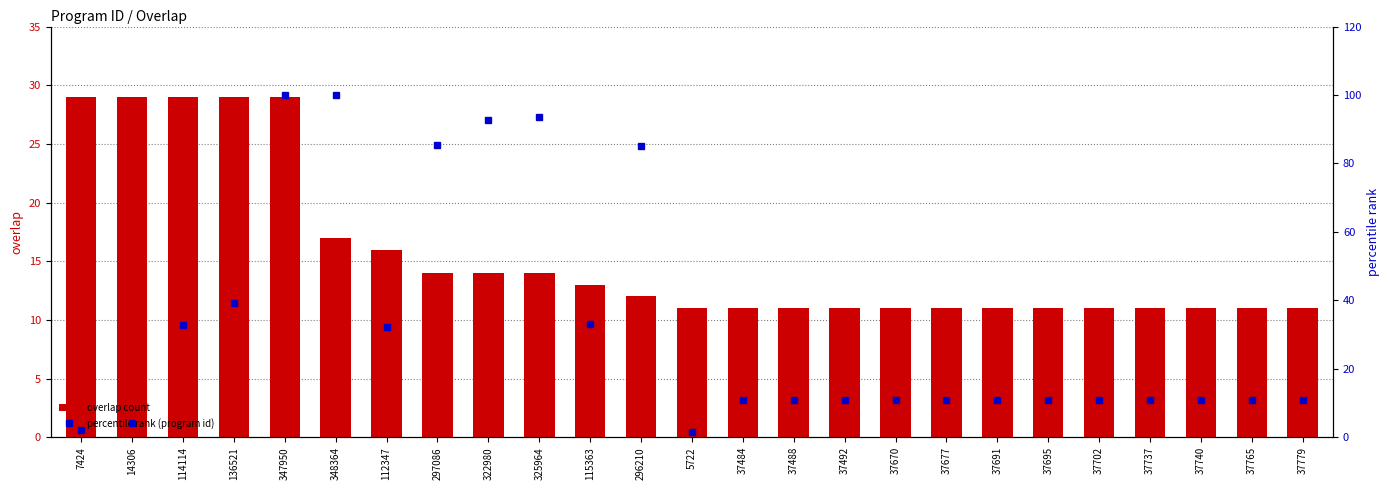

What is the value of the percentile rank (program id) bar at the 9th from the left?

92.7